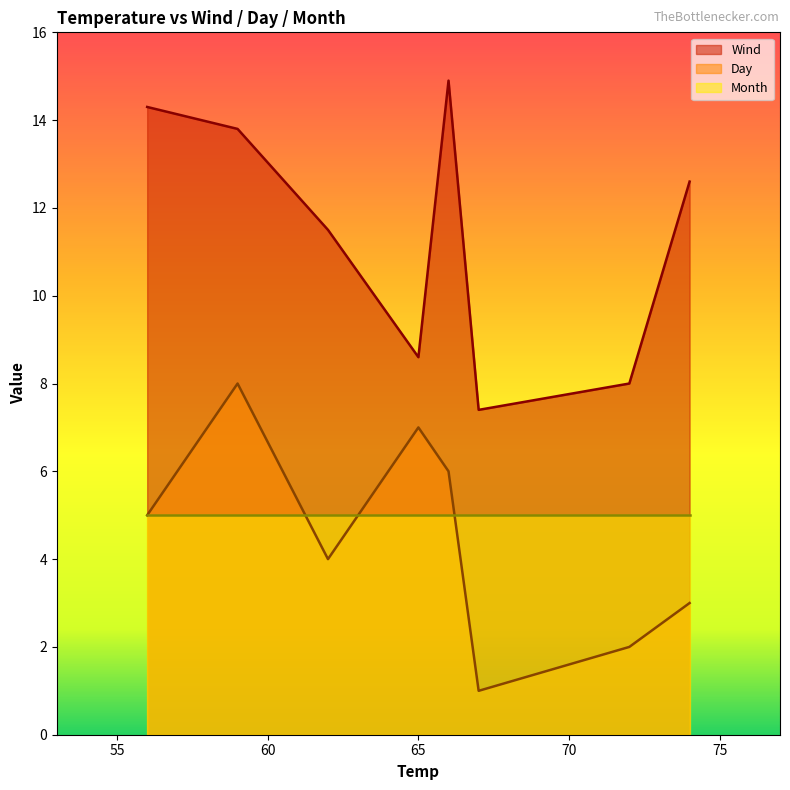

Count the Day values in the range 3 to 7.

5